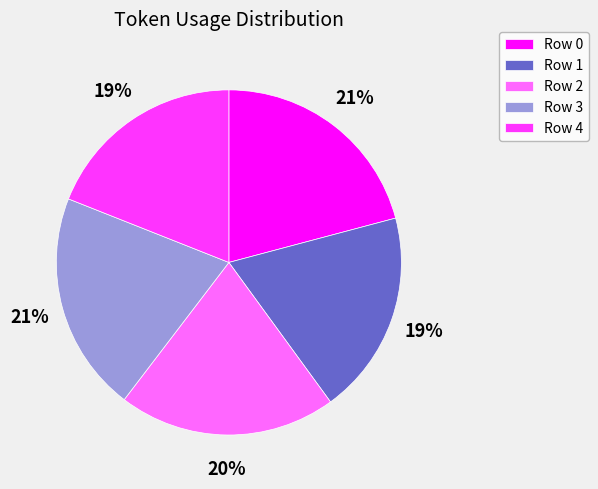

Is it true that Row 3 is 34% of the pie?

False